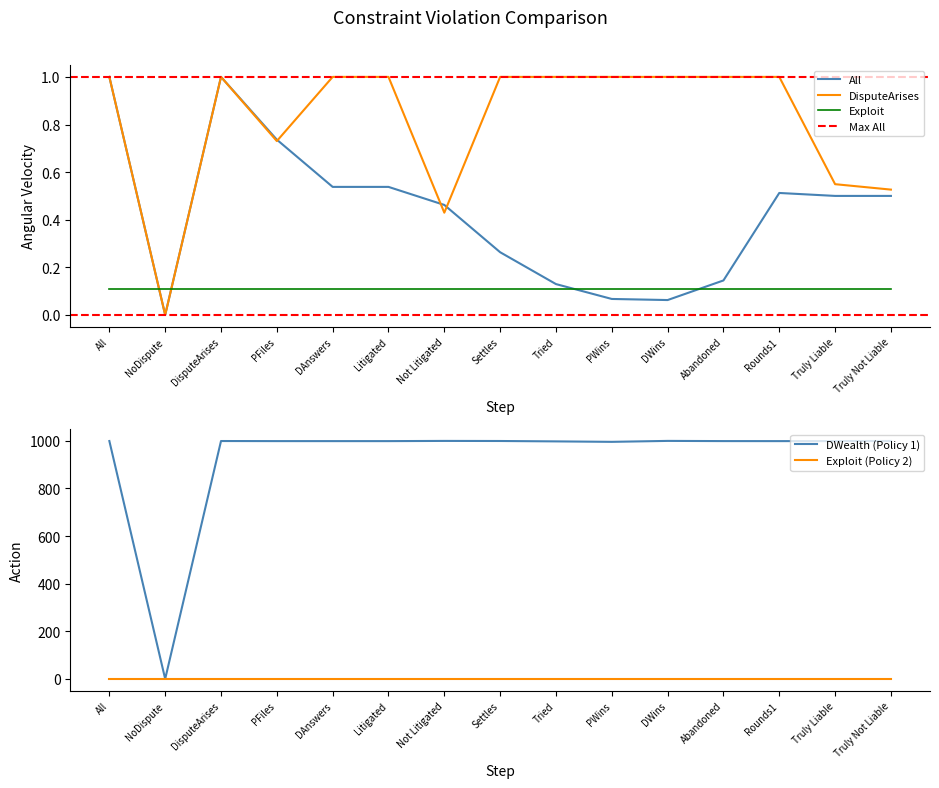

How many interior local peaks does the DWealth series have?

3